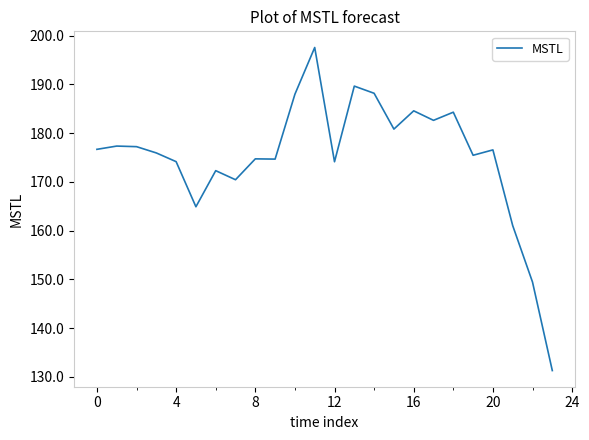

What is the difference between the second highest and second lowest values?

40.2